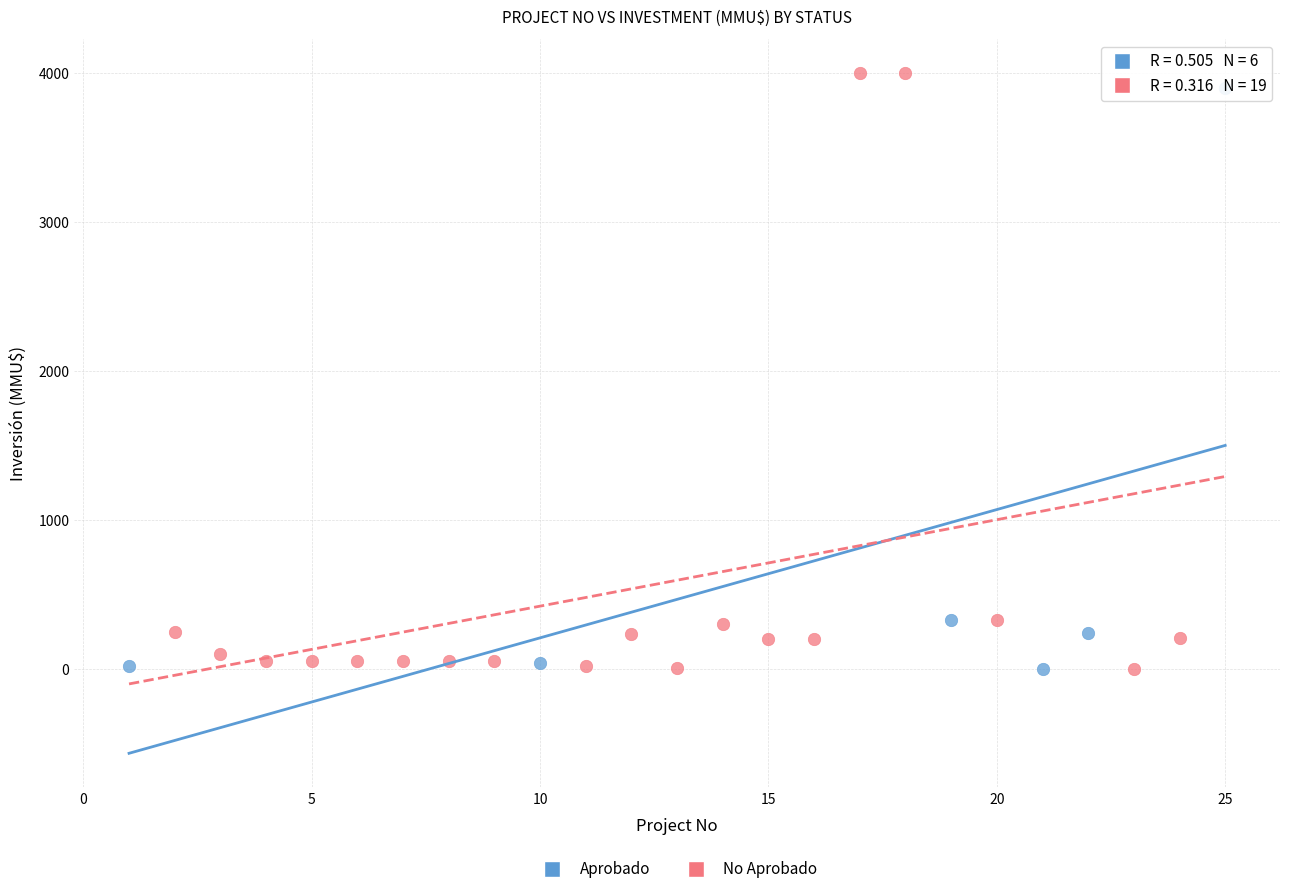

What are all the series names shown in the legend?

Aprobado, No Aprobado